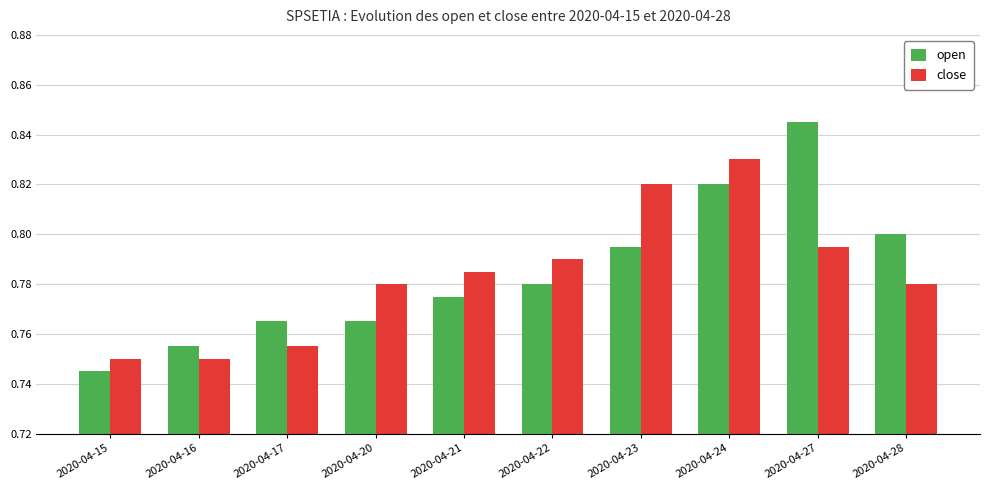

What is the total value across all series at 2020-04-17?

1.5